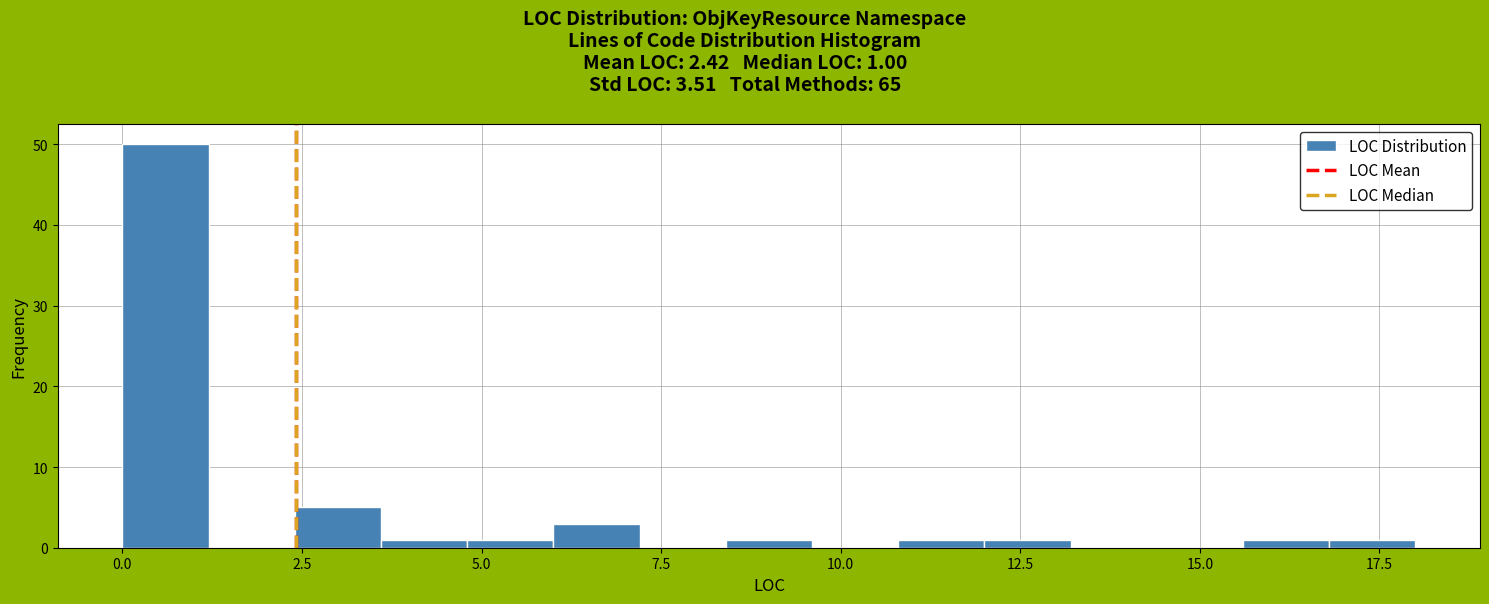

Around what value on the x-axis is the tallest bar? Give the approximate position of its centre, as read against the axis.

0.5